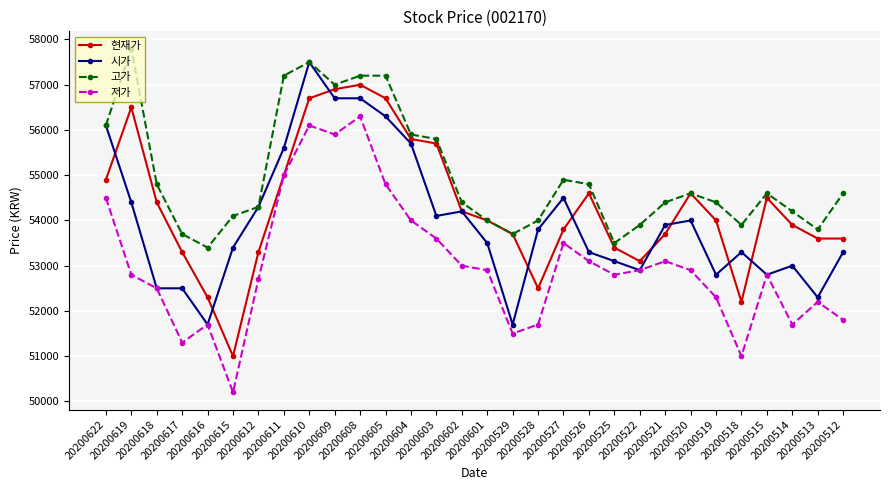

Reading right to left, what are all the values shown in this chart?

현재가: 53600	53600	53900	54500	52200	54000	54600	53700	53100	53400	54600	53800	52500	53700	54000	54200	55700	55800	56700	57000	56900	56700	55000	53300	51000	52300	53300	54400	56500	54900
시가: 53300	52300	53000	52800	53300	52800	54000	53900	52900	53100	53300	54500	53800	51700	53500	54200	54100	55700	56300	56700	56700	57500	55600	54300	53400	51700	52500	52500	54400	56100
고가: 54600	53800	54200	54600	53900	54400	54600	54400	53900	53500	54800	54900	54000	53700	54000	54400	55800	55900	57200	57200	57000	57500	57200	54300	54100	53400	53700	54800	57800	56100
저가: 51800	52200	51700	52800	51000	52300	52900	53100	52900	52800	53100	53500	51700	51500	52900	53000	53600	54000	54800	56300	55900	56100	55000	52700	50200	51700	51300	52500	52800	54500